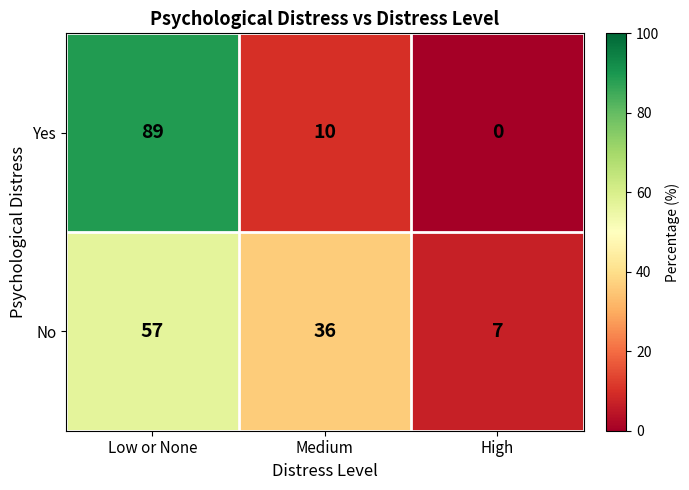

What is the average value of the Yes series?

33